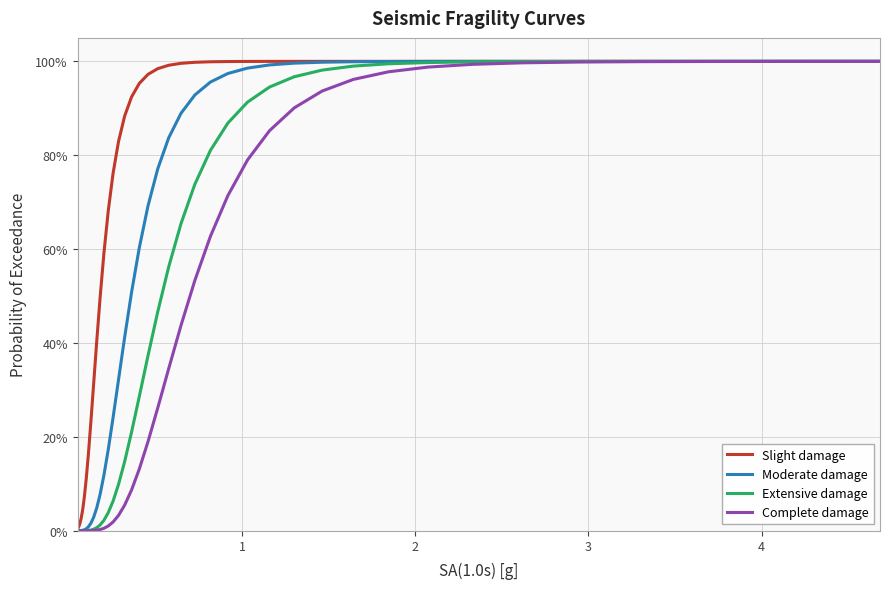

Does the chart have visible grid lines?

Yes